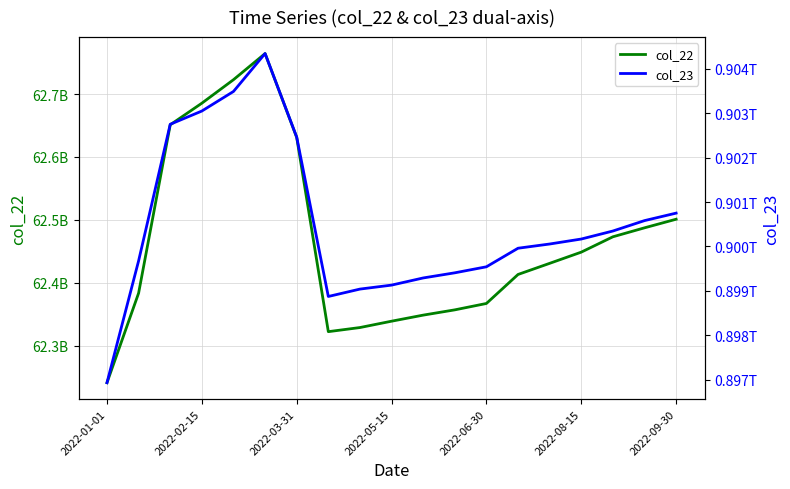

In col_22, how many points are higher than both neighbors (excluding endpoints)?

1